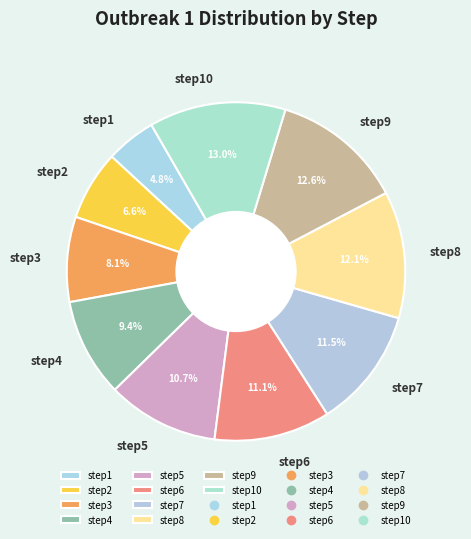

Does step8 represent more than half of the total?

No